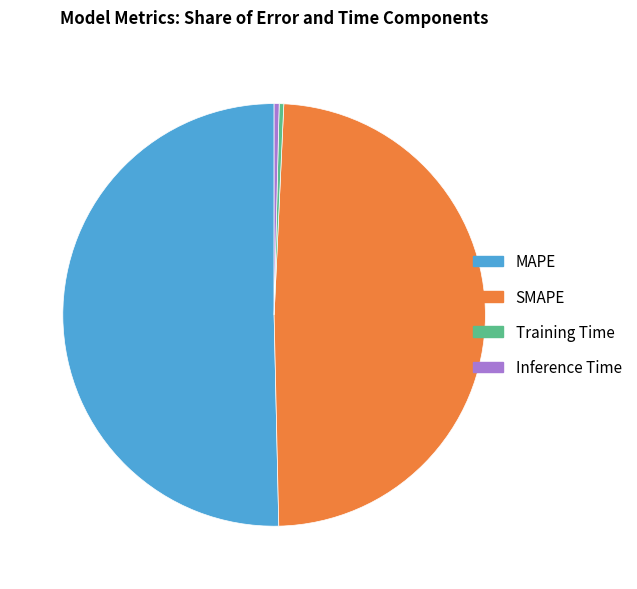

Combined, do MAPE and Training Time account for over 50%?

Yes